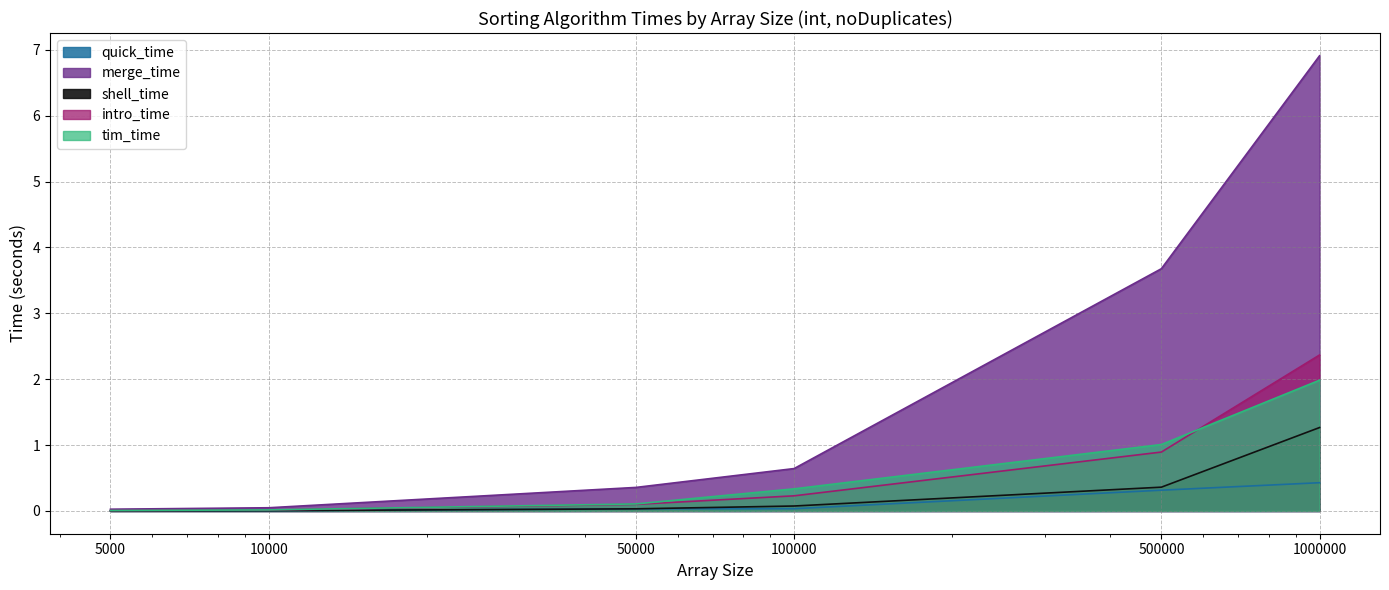

At which label does tim_time reach its minimum?

5000